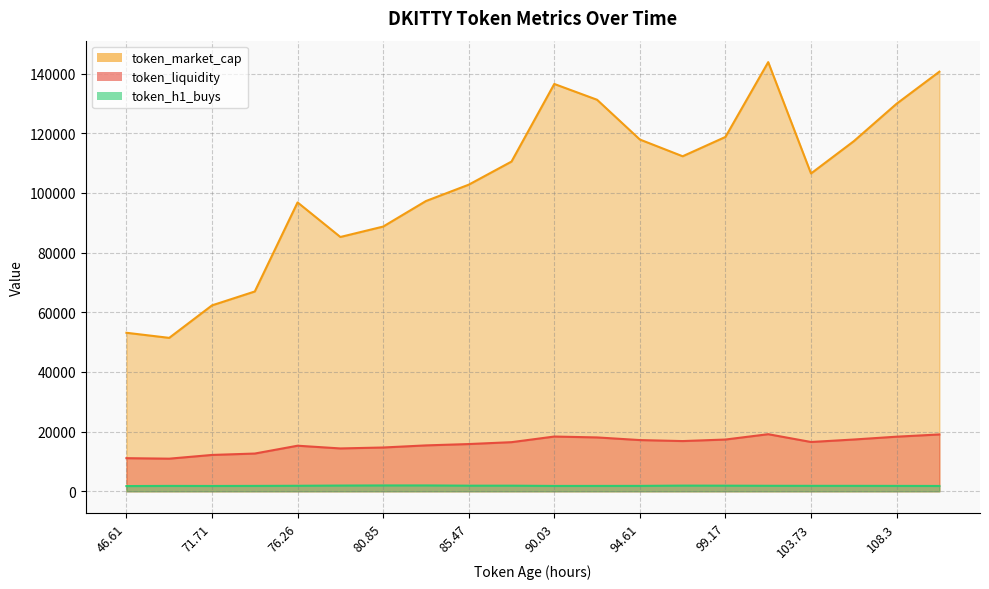

Which series has the largest total across all categories?

token_market_cap